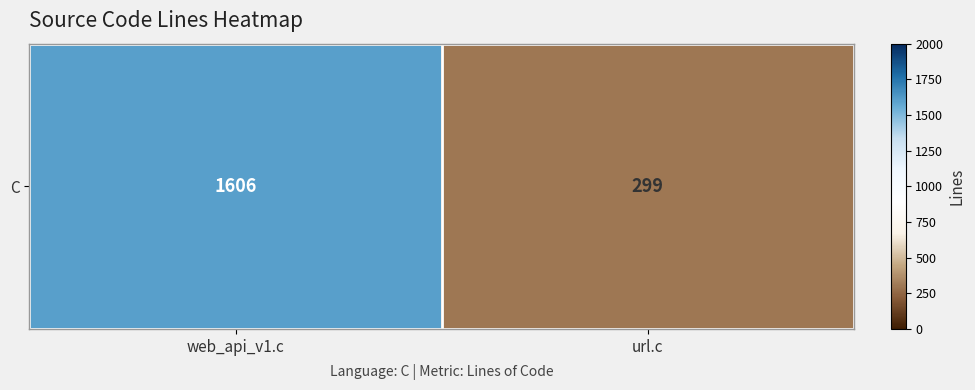

List the labels in order of value, largest first.

web_api_v1.c, url.c